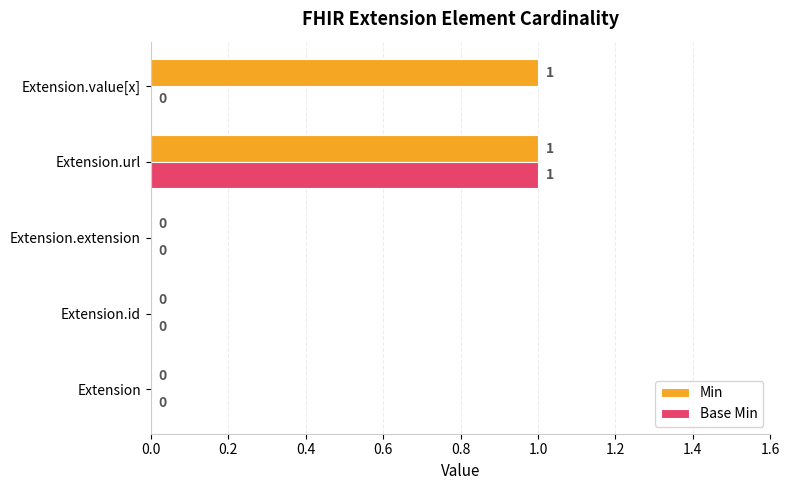

True or false: Base Min has a value of 0 at Extension.id.

True